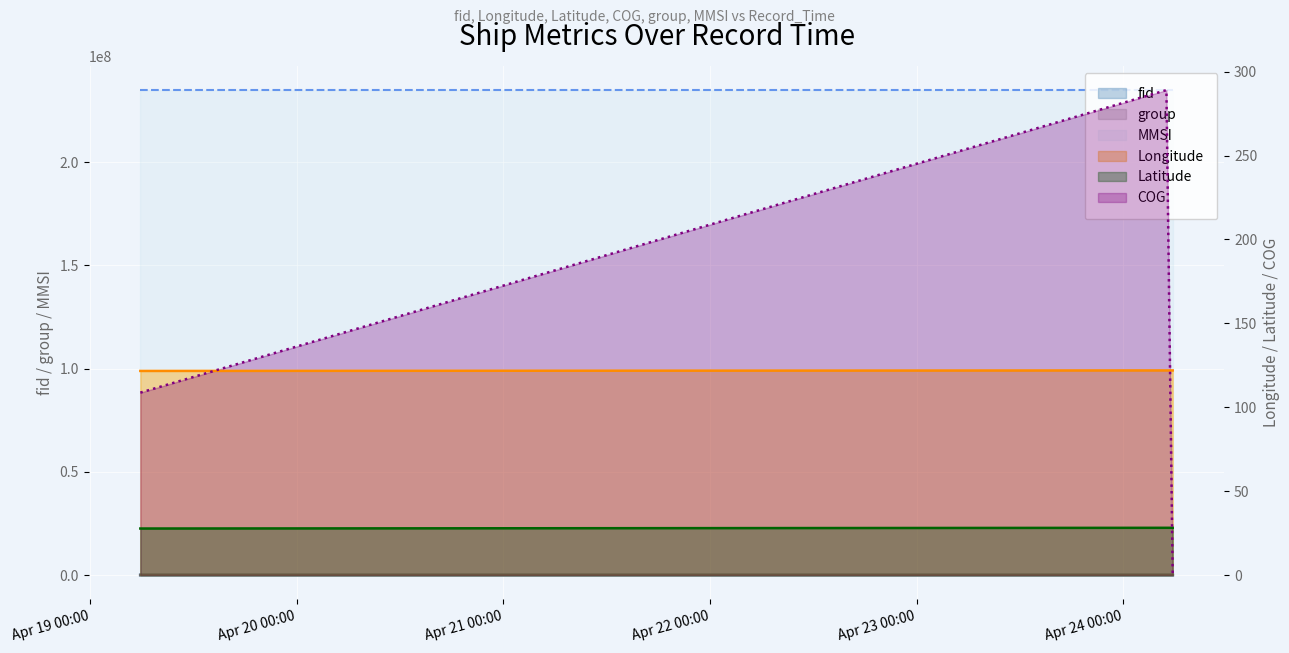

Is it true that Latitude equals 43.0 at 2024-04-24 05:00:13?

False